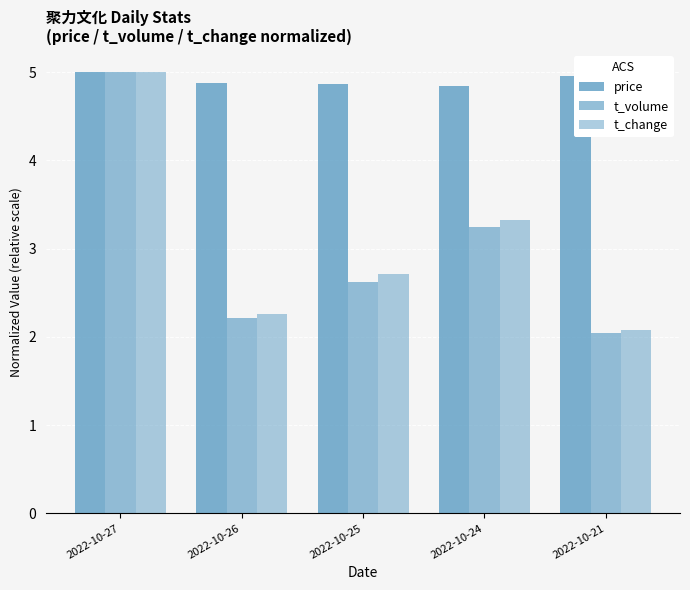

Count the number of categories in the chart.

5